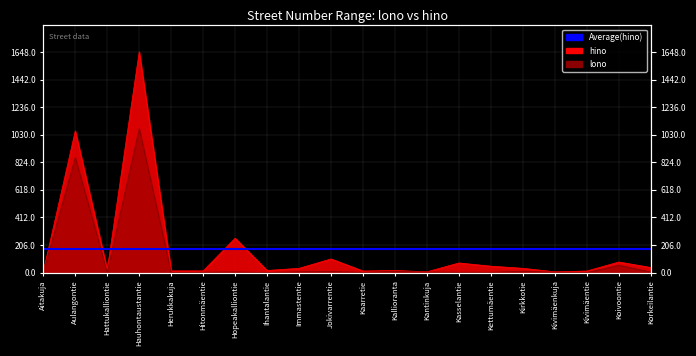

What is the label of the 11th point from the left?

Kaarretie